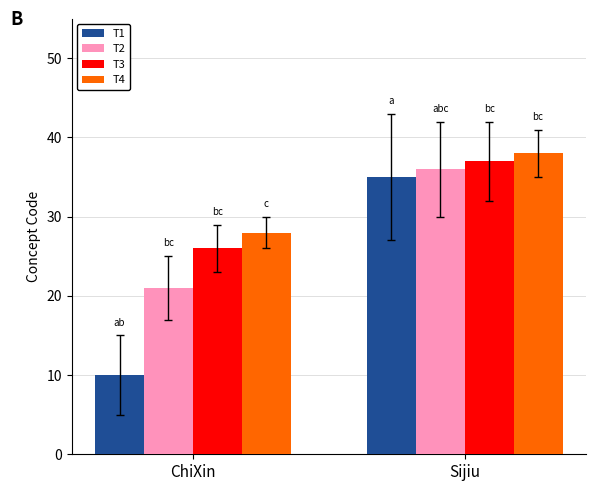

The value of T1 at Sijiu is 19. True or false?

False